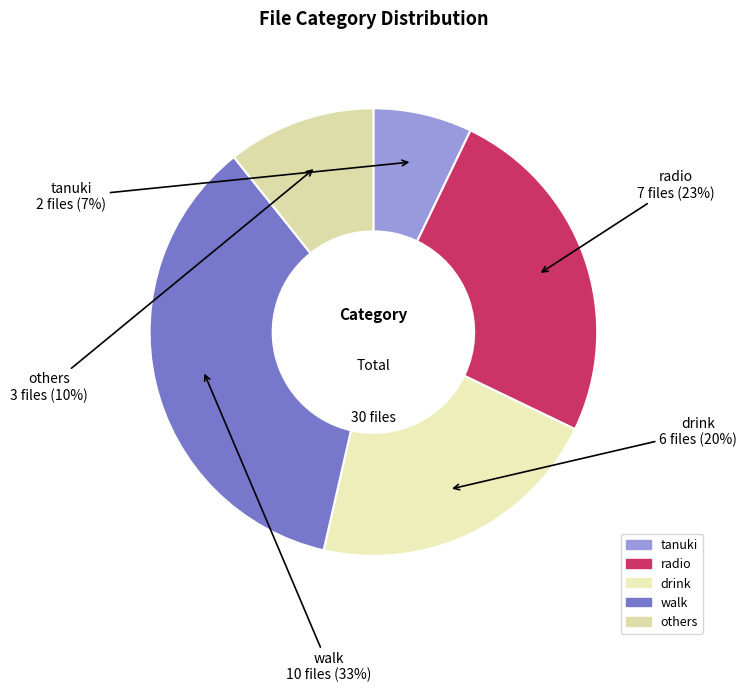

Which has a higher value, tanuki or drink?

drink